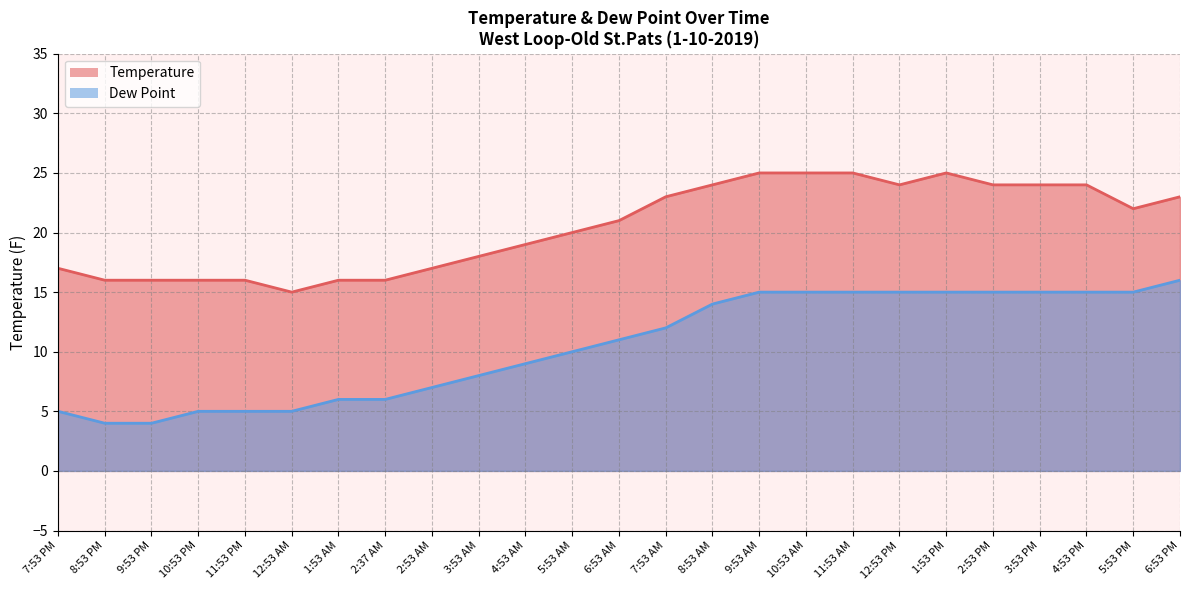

Count the number of data series in this chart.

2